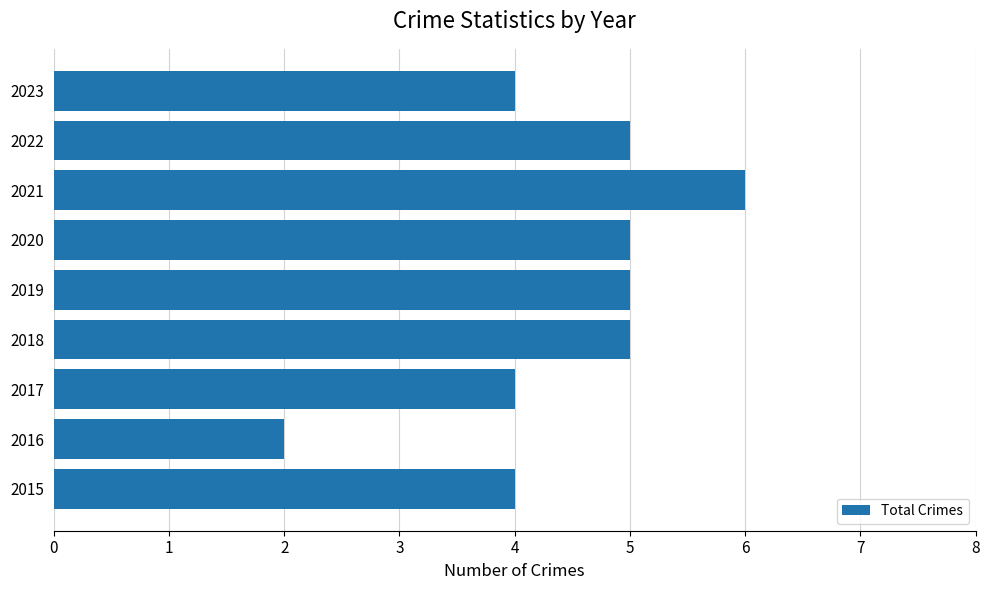

Which category has the lowest value across all series?

2016